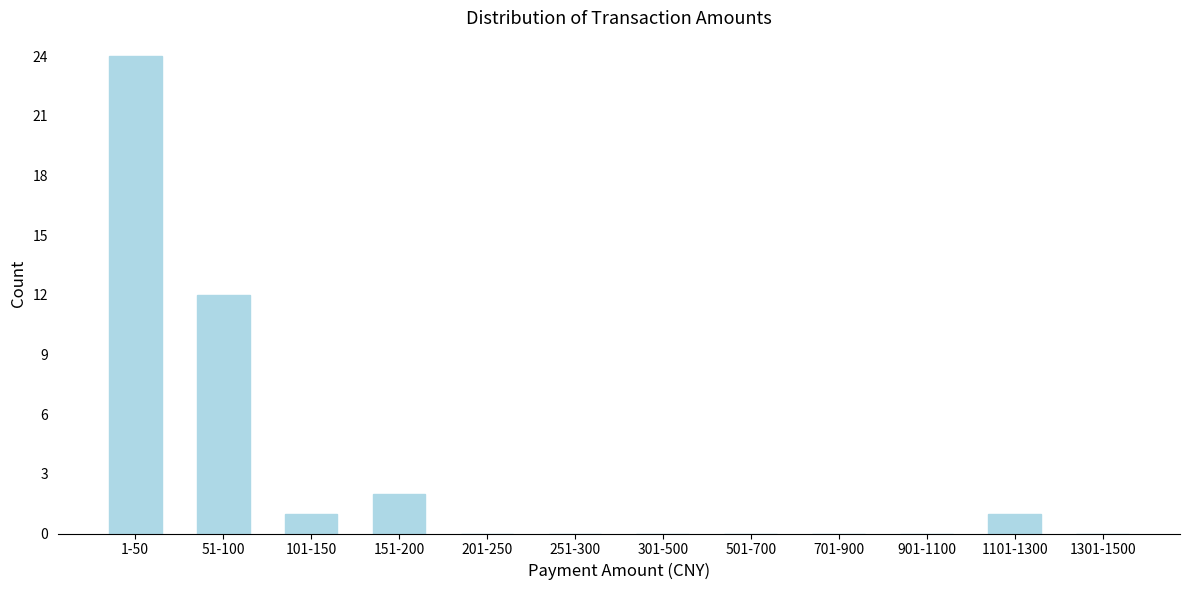

Reading right to left, extract all data points from this chart.

1301-1500=0	1101-1300=1	901-1100=0	701-900=0	501-700=0	301-500=0	251-300=0	201-250=0	151-200=2	101-150=1	51-100=12	1-50=24